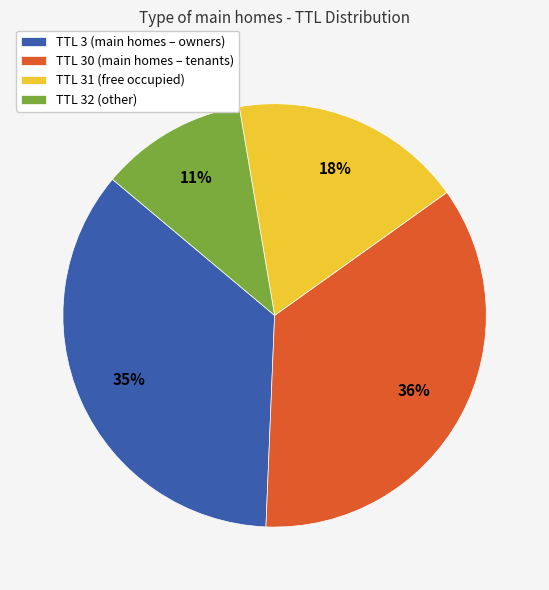

True or false: TTL 3 (main homes – owners) accounts for 35% of the total.

True